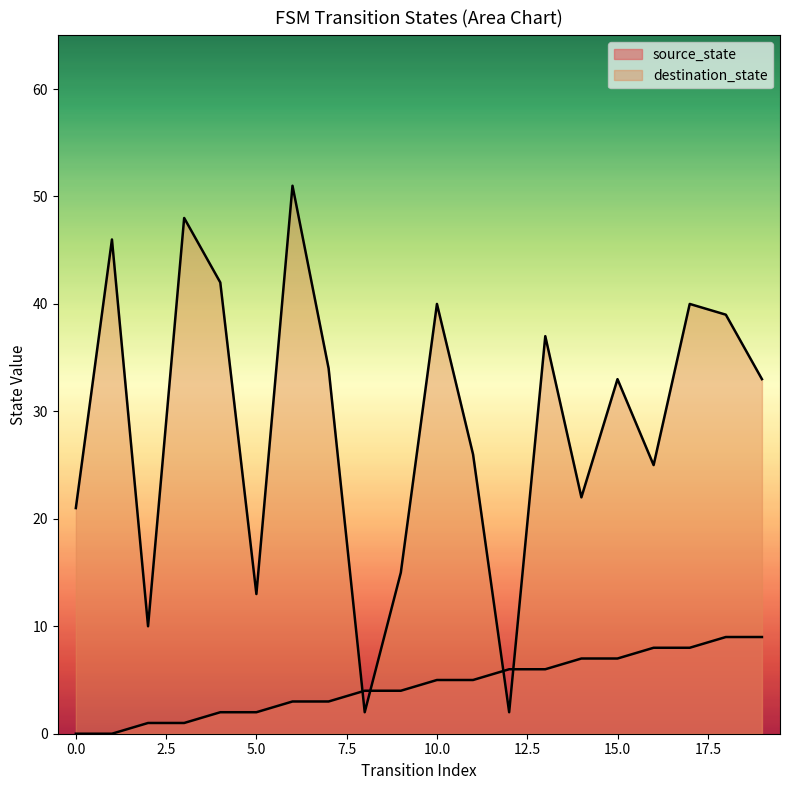

How many interior local valleys does the destination_state series have?

6